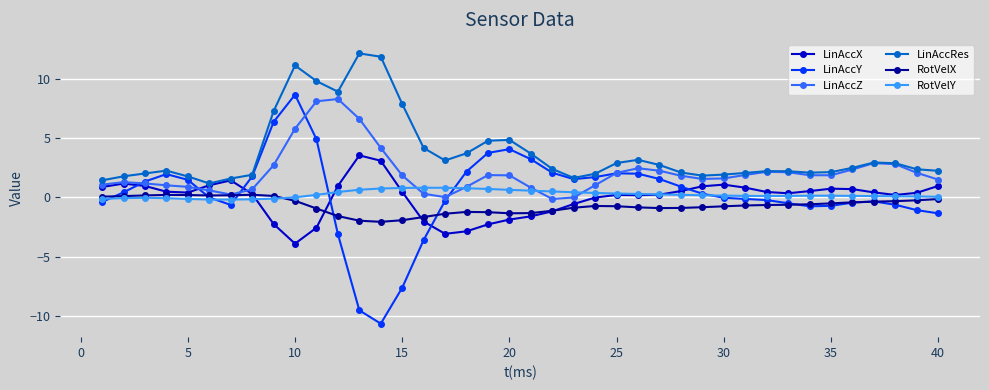

What is the greatest value displayed?

12.1